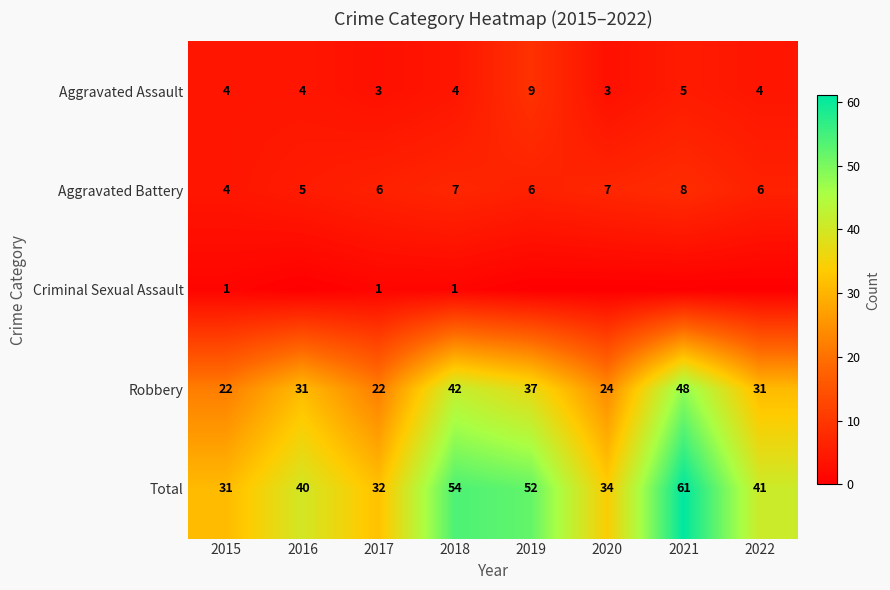

Is the value of Total at 2015 greater than the value of Robbery at 2020?

Yes